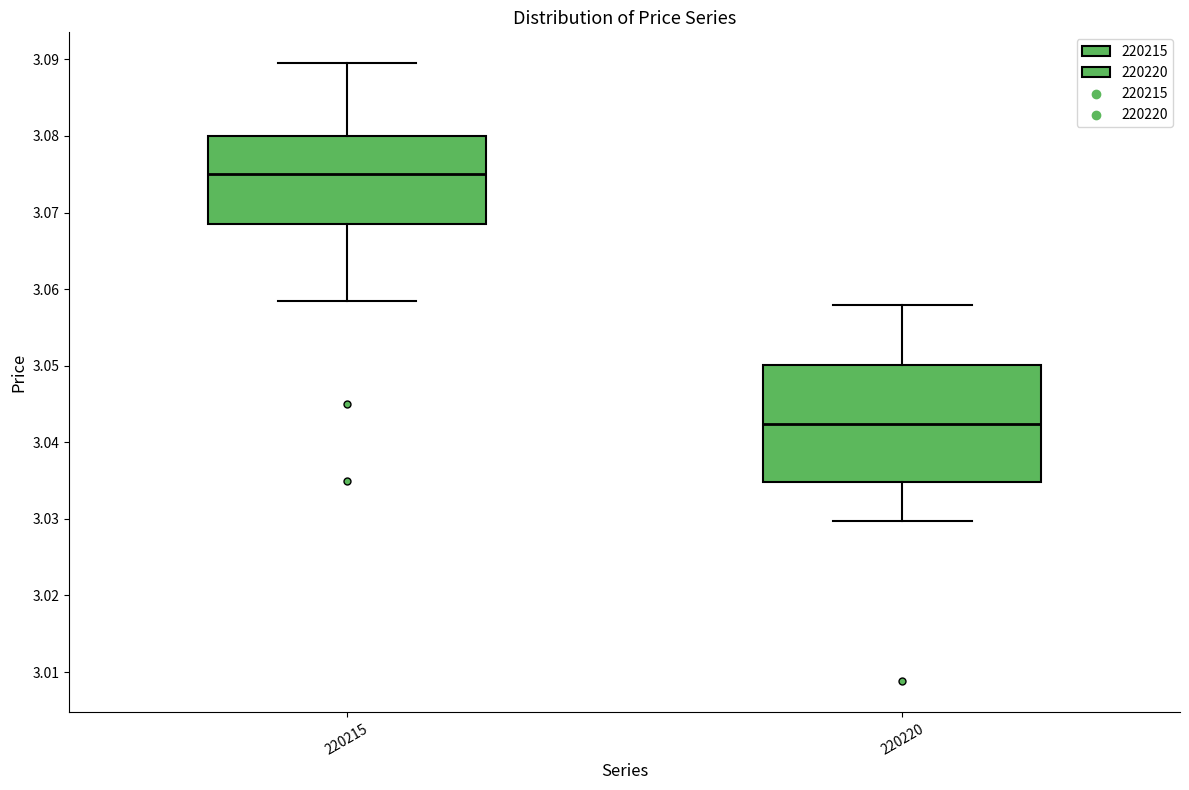

Comparing the boxes themselves (not the whiskers), which one is the tallest?

220220